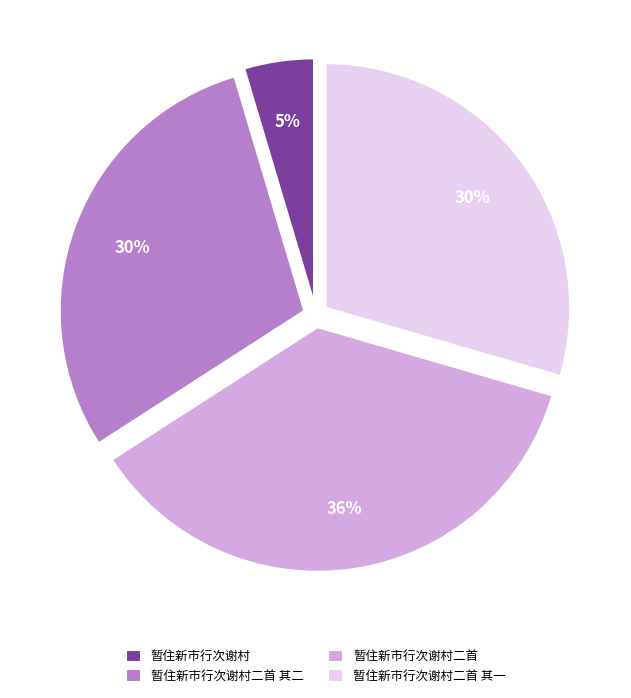

Do 暂住新市行次谢村 and 暂住新市行次谢村二首 together represent more than half of the pie?

No